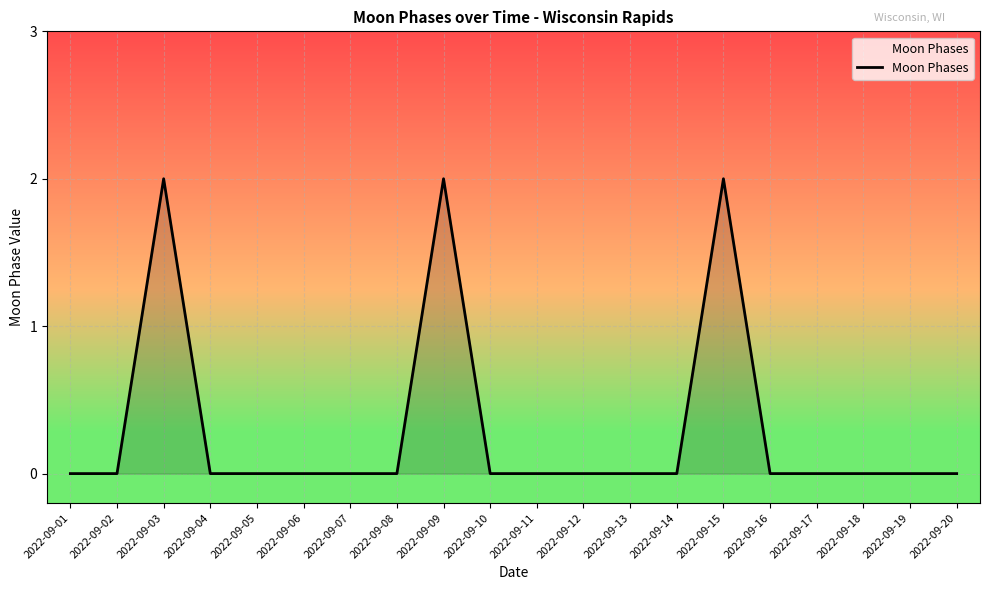

Reading left to right, what are all the values shown in this chart?

2022-09-01=0	2022-09-02=0	2022-09-03=2	2022-09-04=0	2022-09-05=0	2022-09-06=0	2022-09-07=0	2022-09-08=0	2022-09-09=2	2022-09-10=0	2022-09-11=0	2022-09-12=0	2022-09-13=0	2022-09-14=0	2022-09-15=2	2022-09-16=0	2022-09-17=0	2022-09-18=0	2022-09-19=0	2022-09-20=0